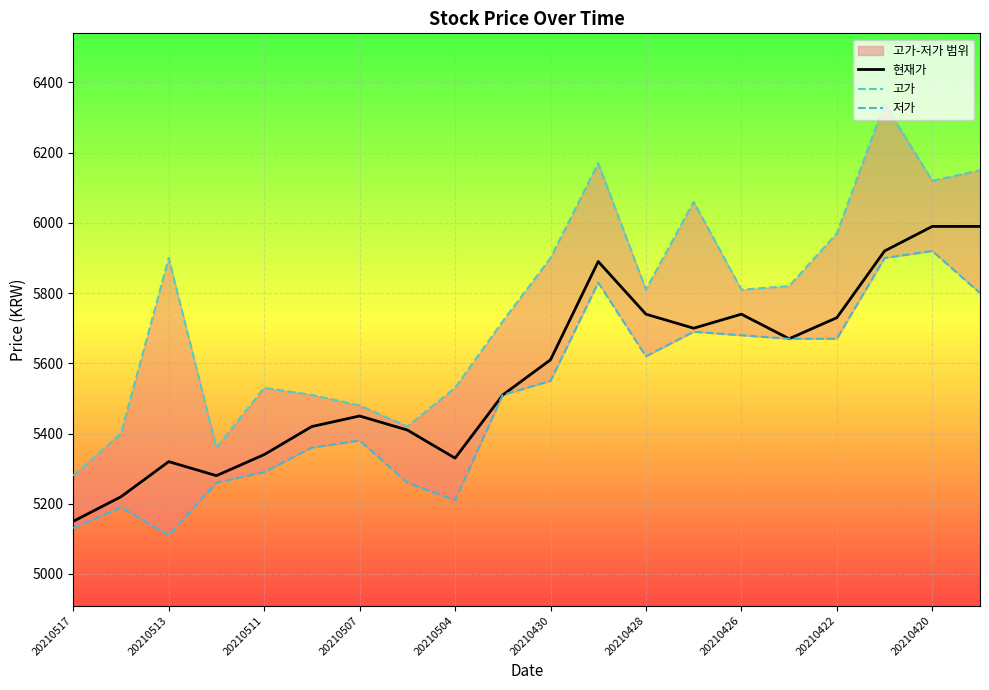

Is it true that 현재가 equals 5610 at 20210430?

True